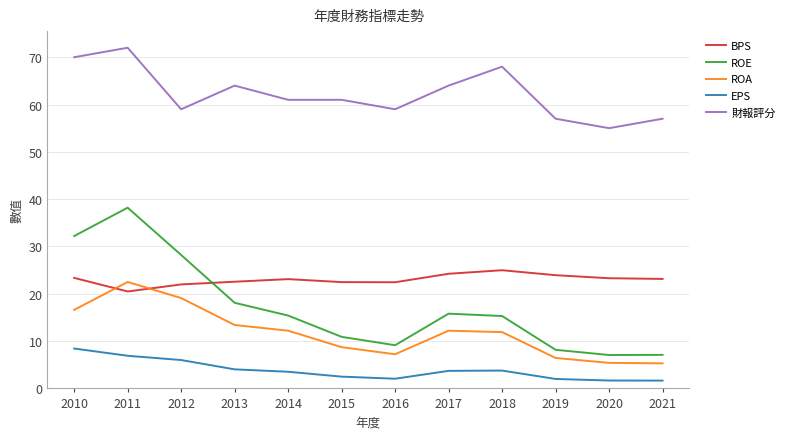

What is the approximate value of 財報評分 at 2019?

57.0